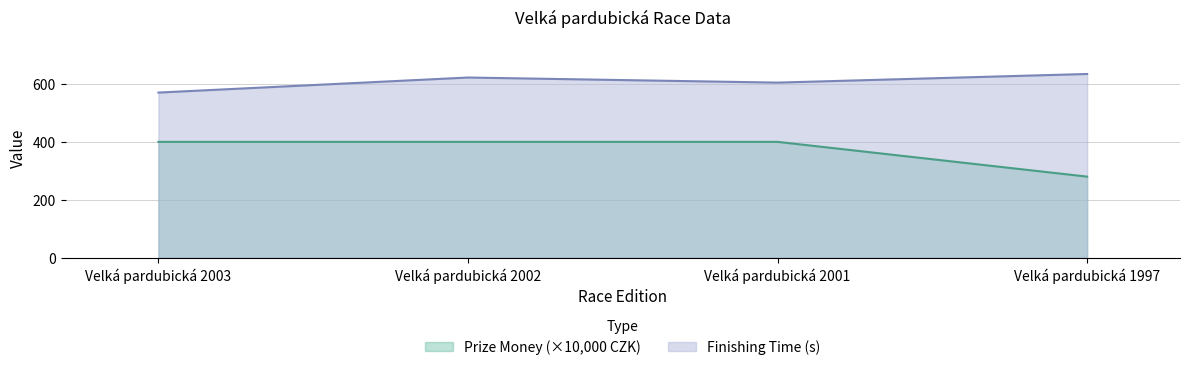

Reading right to left, transcribe all the data shown in this chart.

Prize Money (CZK): Velká pardubická 1997=280.0	Velká pardubická 2001=400.0	Velká pardubická 2002=400.0	Velká pardubická 2003=400.0
col3 (time in s): Velká pardubická 1997=634.3	Velká pardubická 2001=604.5	Velká pardubická 2002=622.1	Velká pardubická 2003=570.1